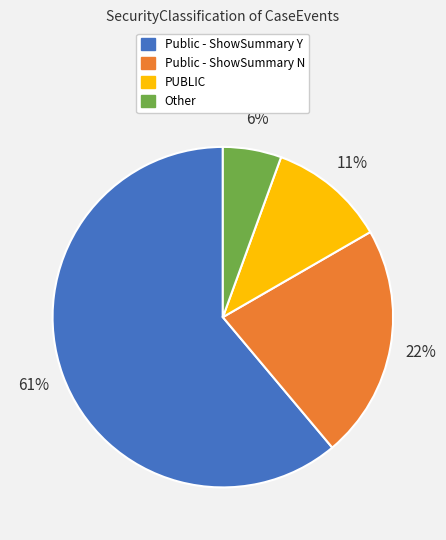

What is the ratio of the value at Public - ShowSummary N to the value at Public - ShowSummary Y?

0.4